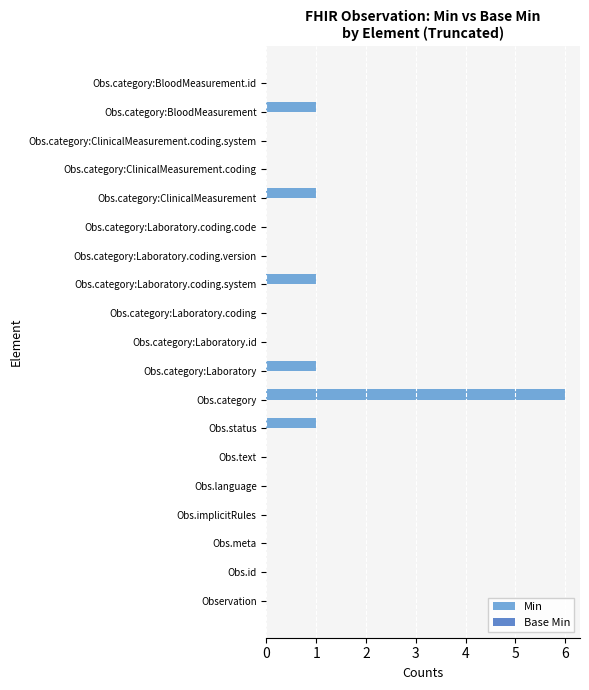

Which label corresponds to the largest value in the chart?

Obs.category